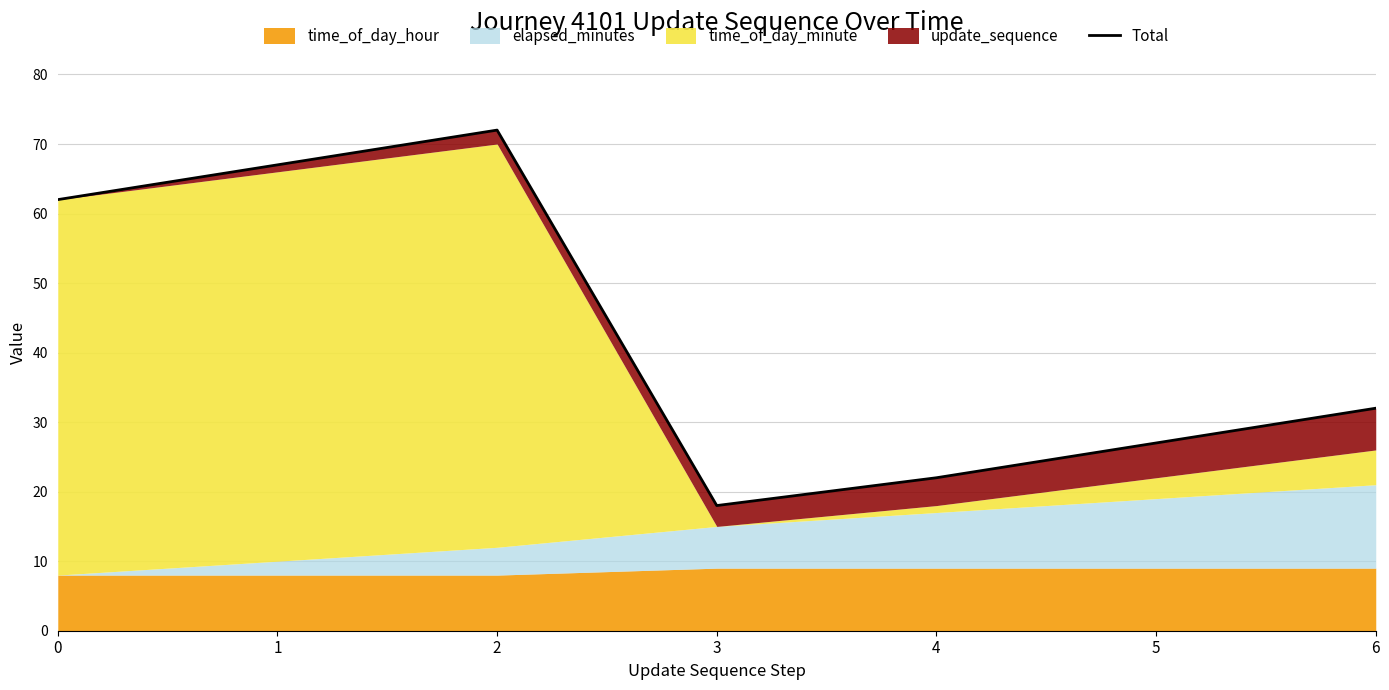

Where is the data nearest to the value 45?

6